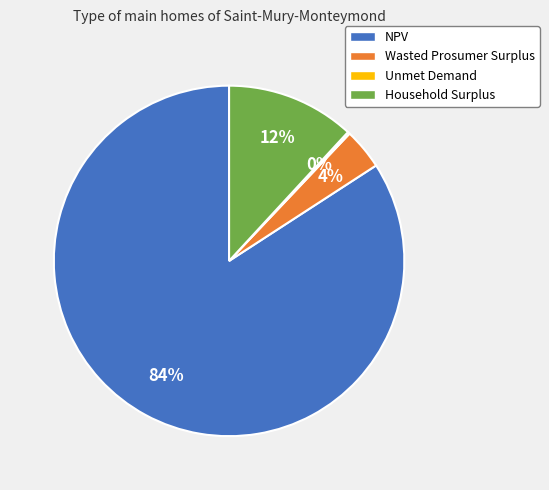

Which slice represents more than half of the pie?

NPV